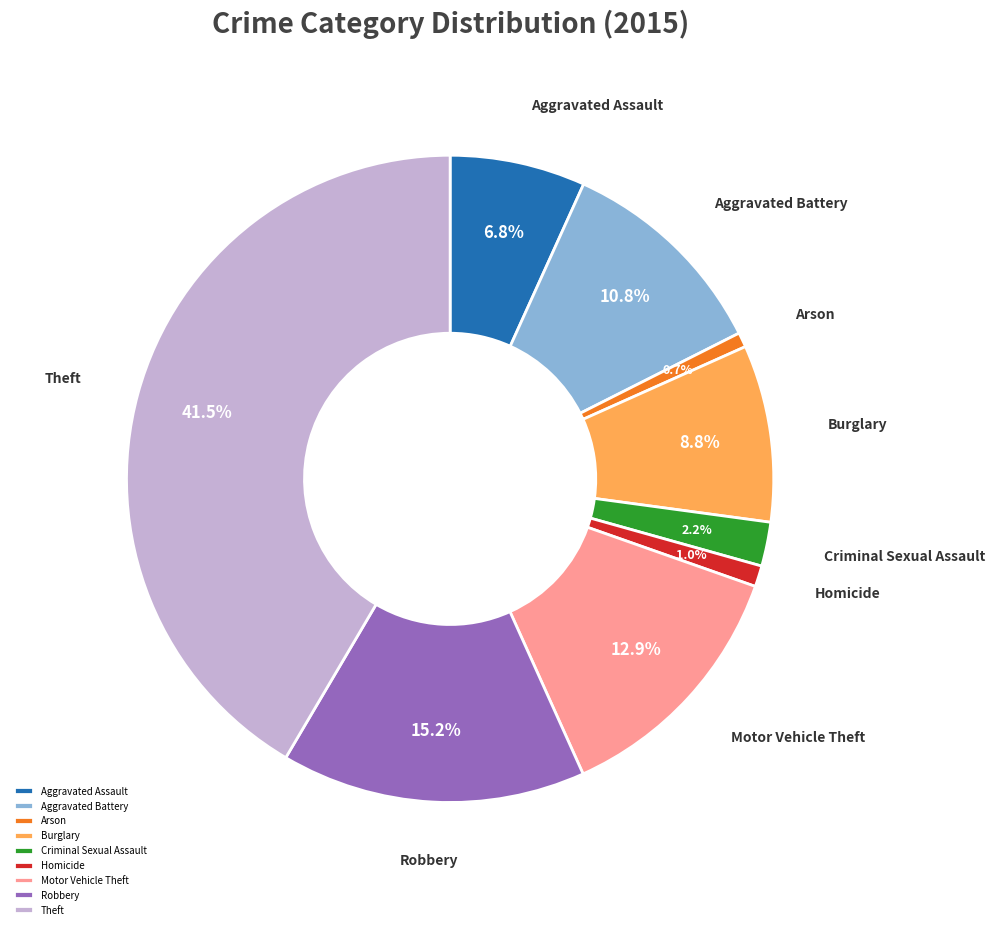

How many segments does this pie chart have?

9